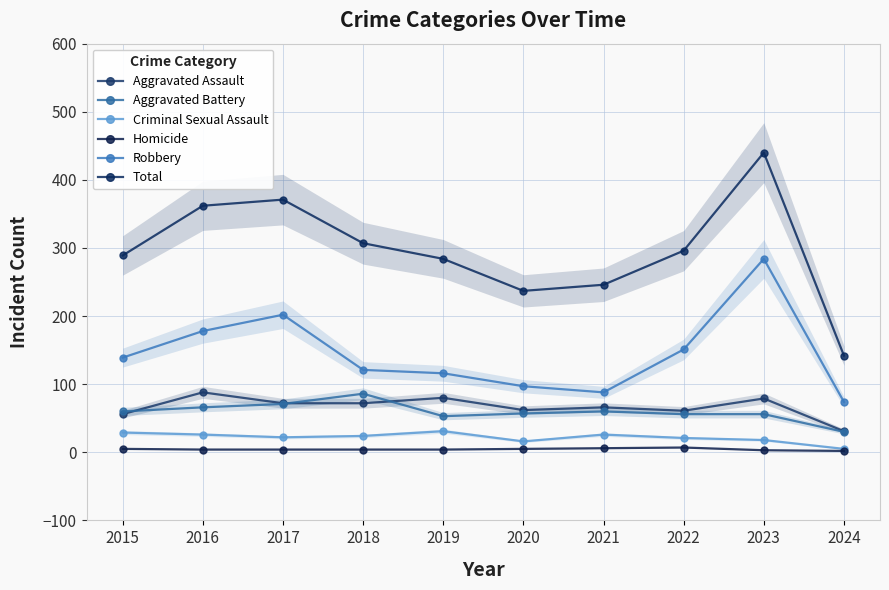

Which category has the highest value across all series?

2023